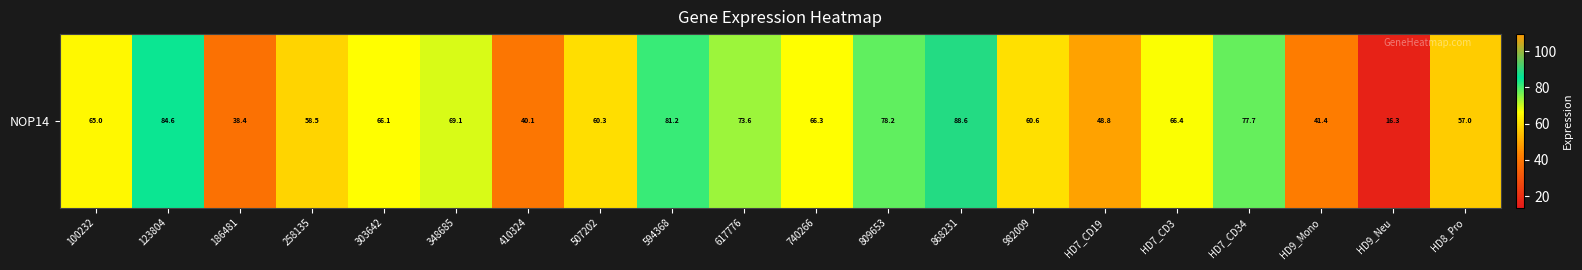

Is it true that the value at HD8_Pro is 84.6?

False